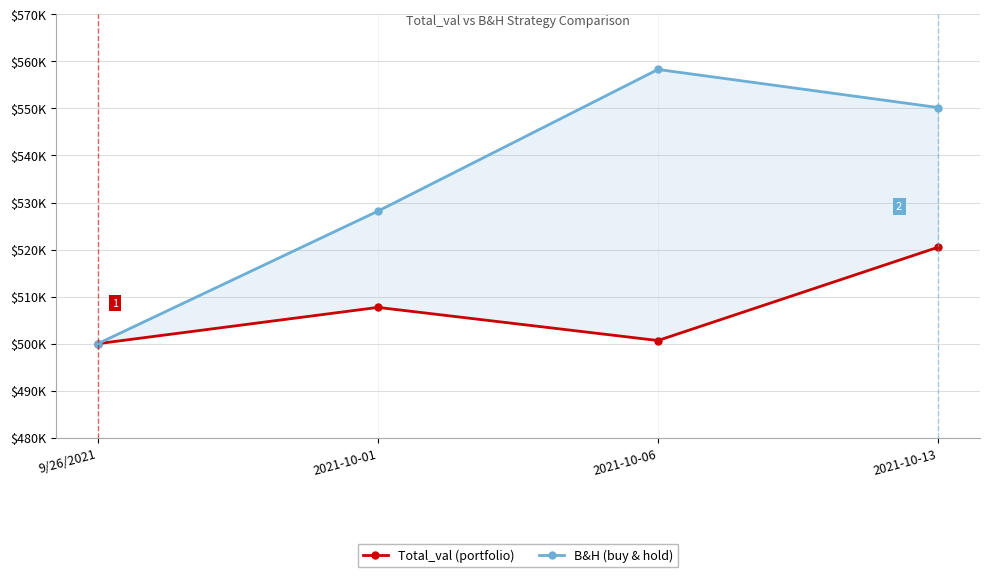

True or false: Total_val (portfolio) and B&H (buy & hold) intersect in this chart.

False